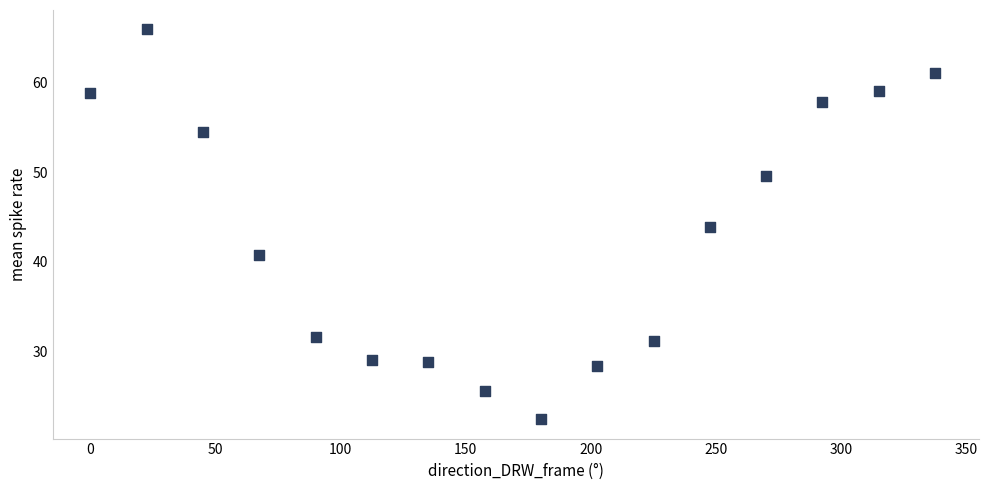

What is the range of Y values (max minus min)?

43.5